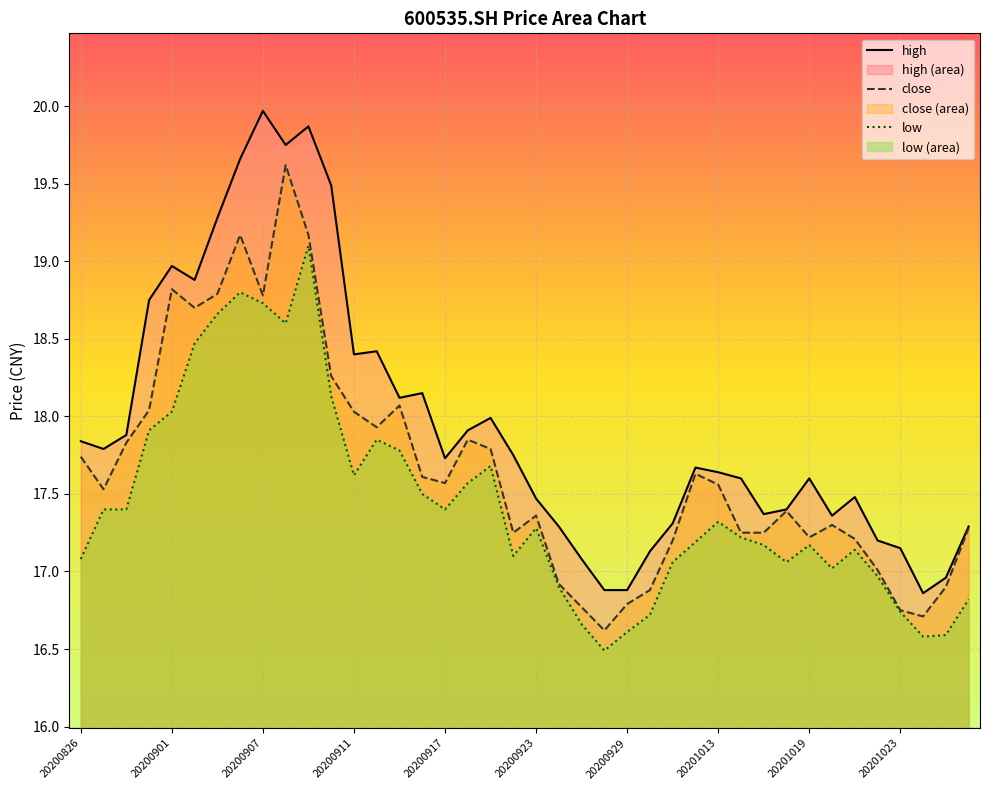

What is the highest value of the close series?

19.6